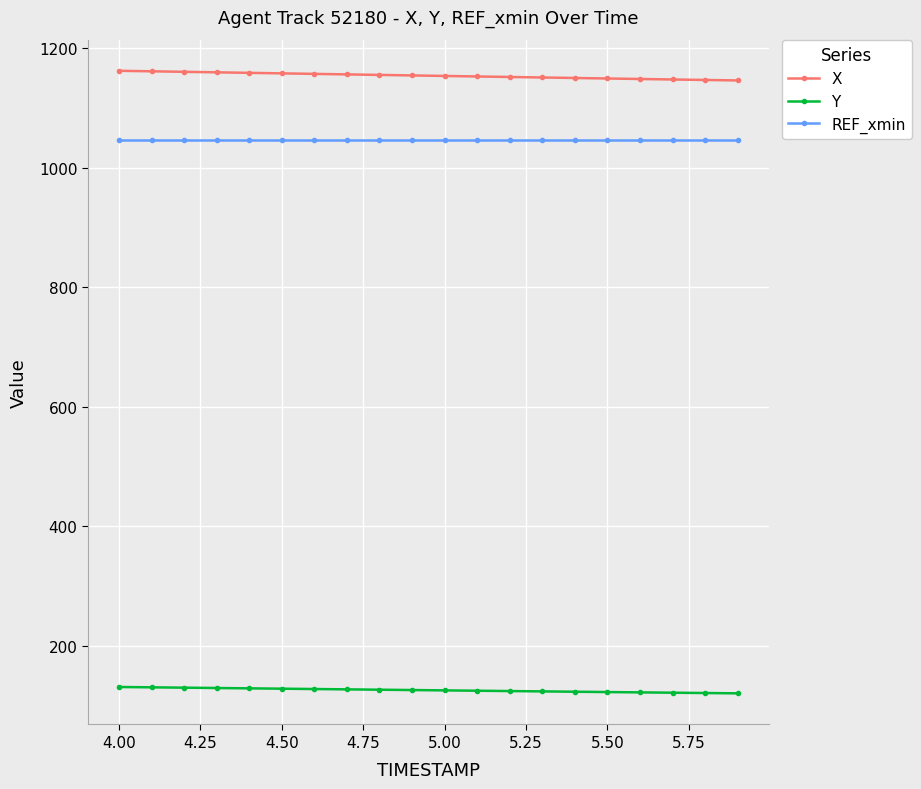

True or false: REF_xmin and Y cross at least once.

False